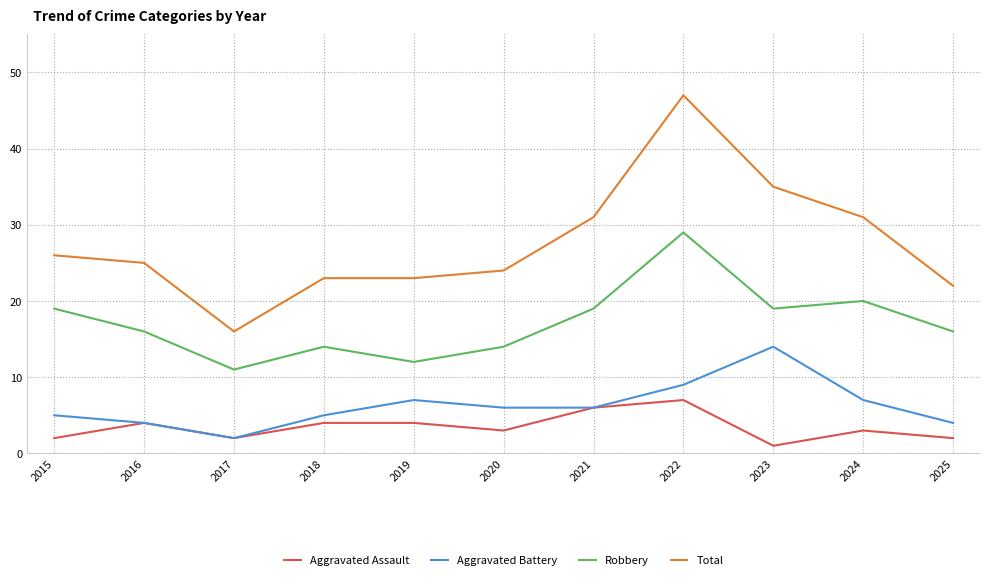

The value of Aggravated Battery at 2015 is 3. True or false?

False